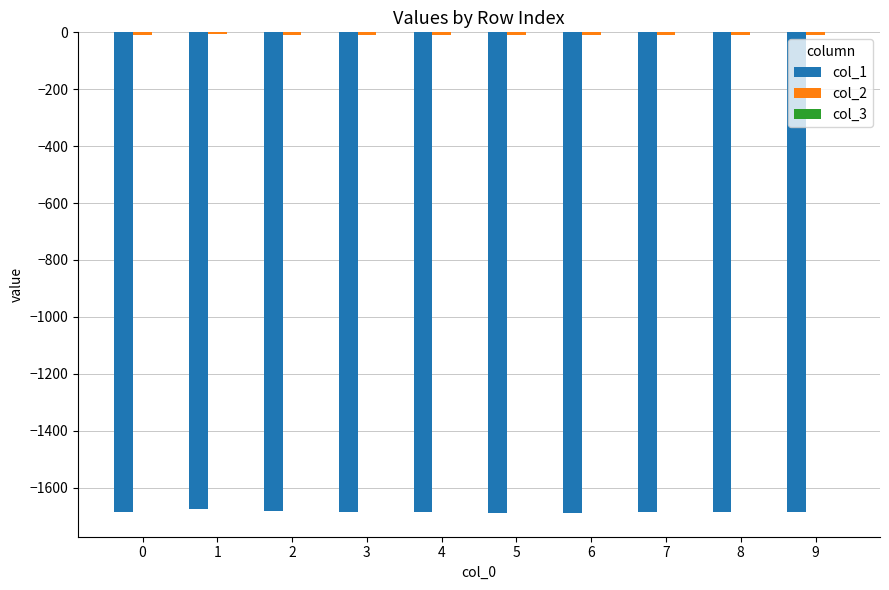

What is the sum of the col_3 values at 2 and 4?

-0.2